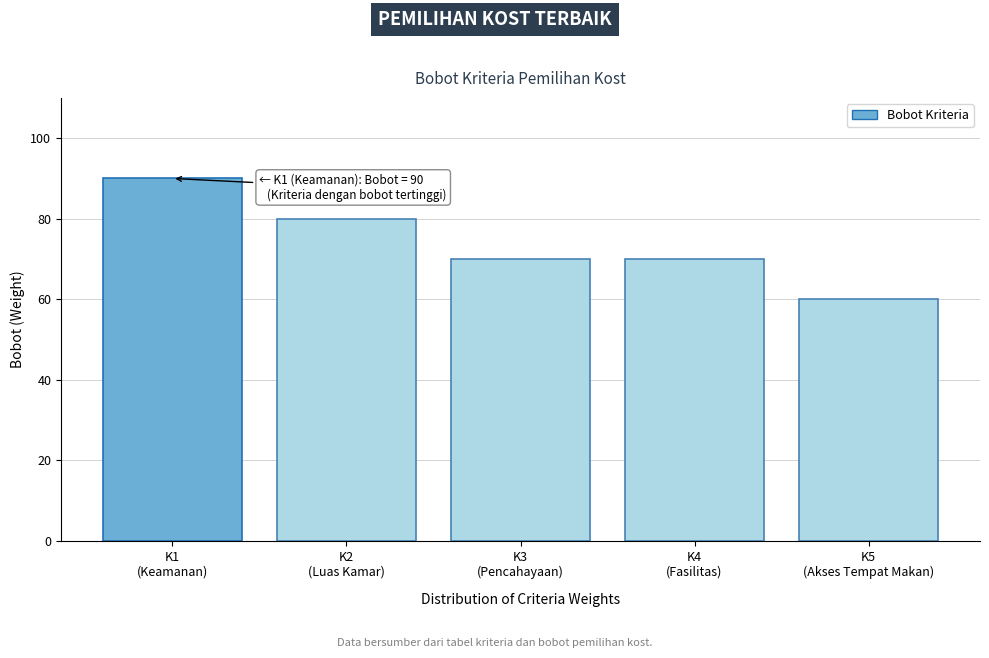

Reading right to left, extract all data points from this chart.

60	70	70	80	90